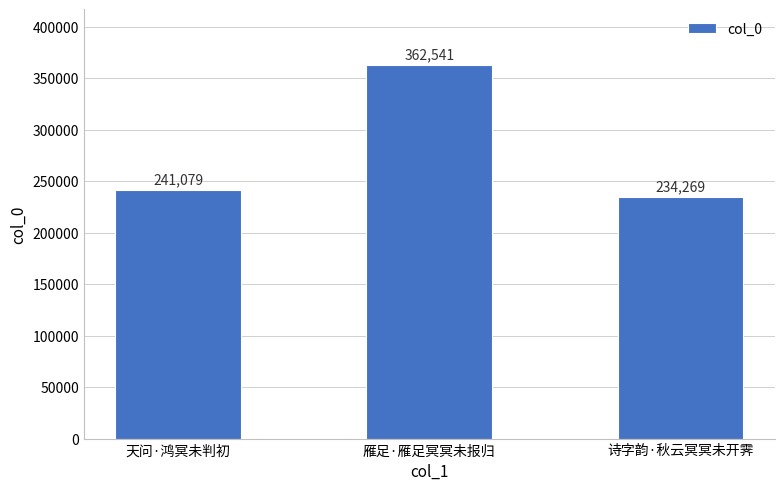

How many distinct data groups are displayed?

1